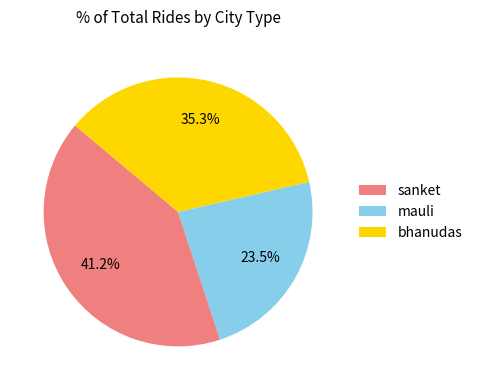

Does sanket represent more than half of the total?

No